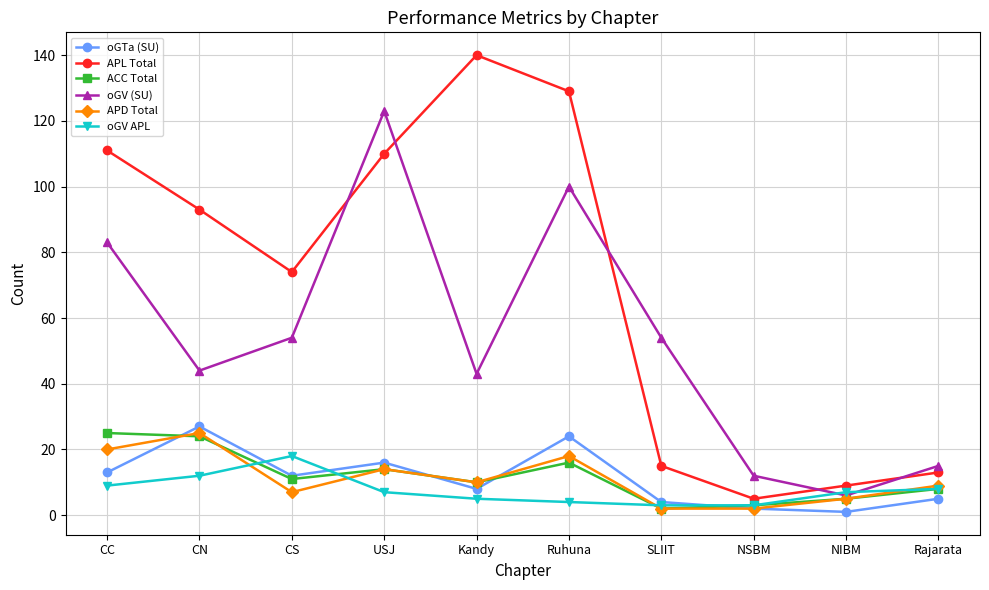

The value of oGTa (SU) at USJ is 16. True or false?

True